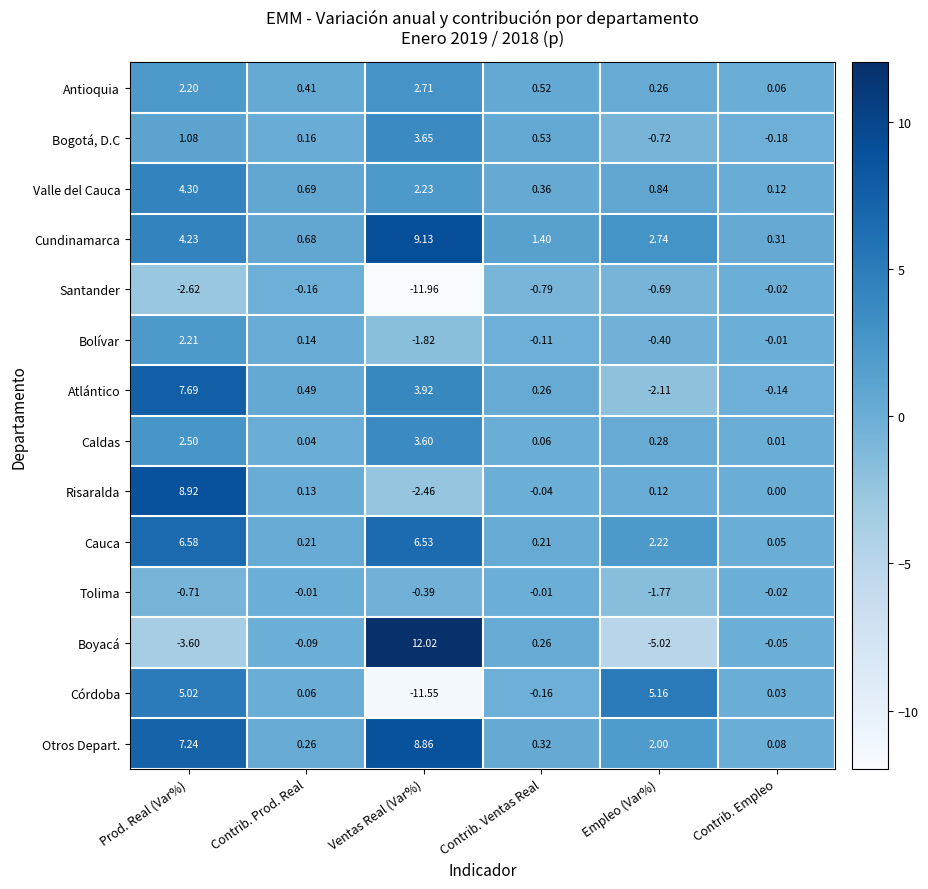

At which label does Tolima reach its minimum?

Empleo (Var%)